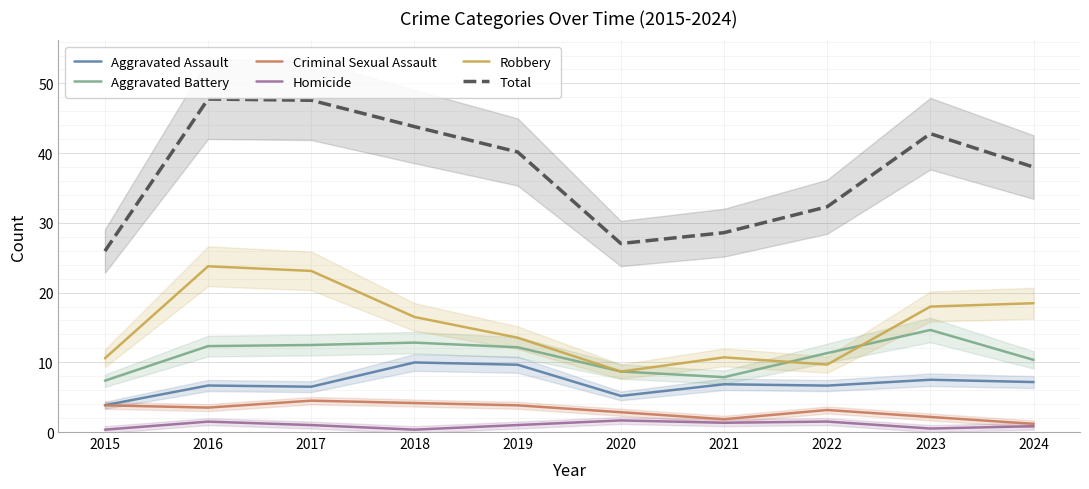

At which label does Total reach its minimum?

2015